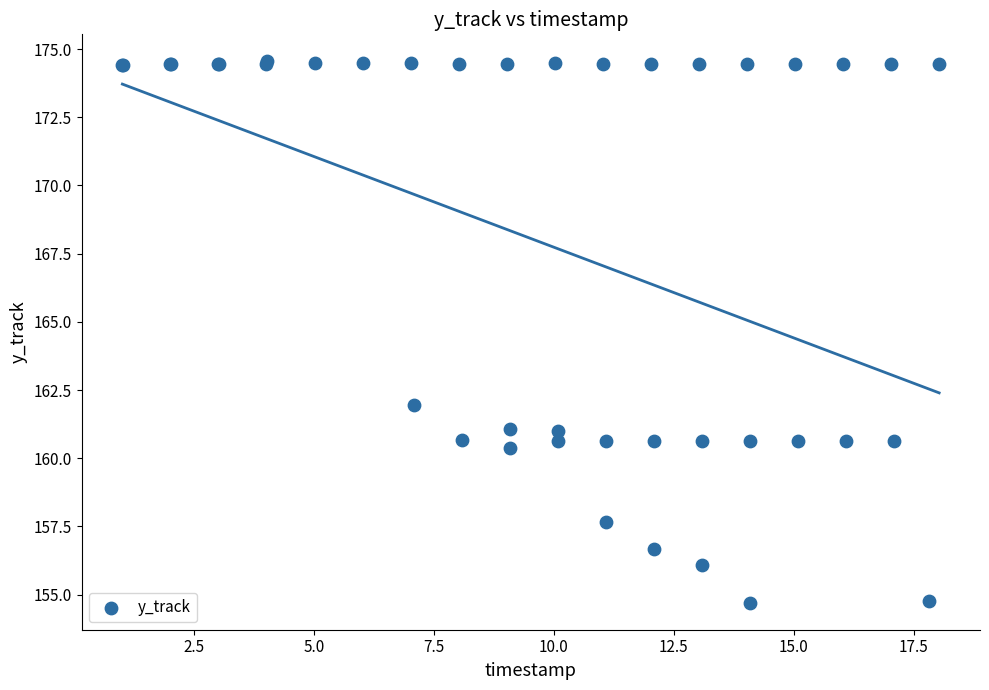

What Y value in the scatter plot is closest to 164?

162.0